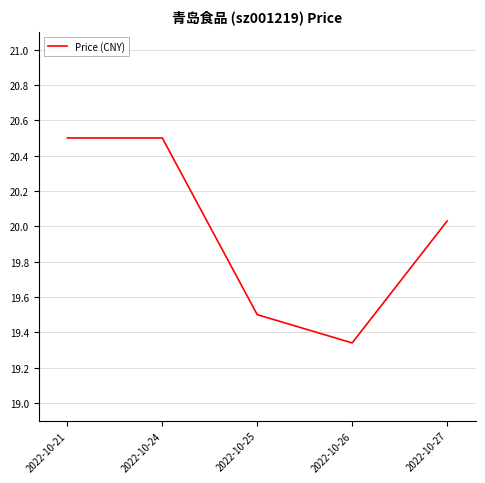

The value at 2022-10-21 is 20.5. True or false?

True